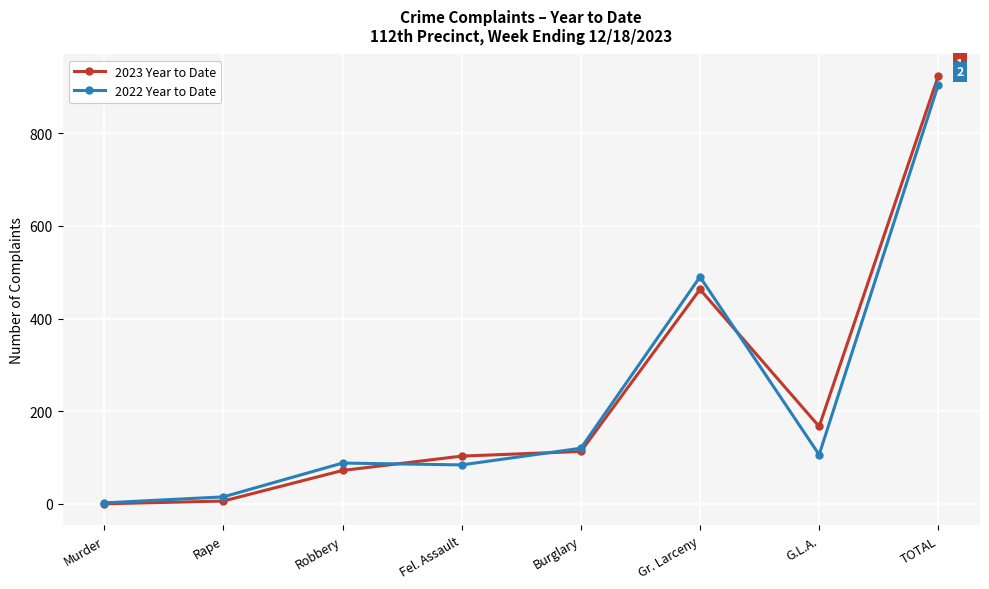

At G.L.A., list the series in order from smallest to largest.

2022 Year to Date, 2023 Year to Date